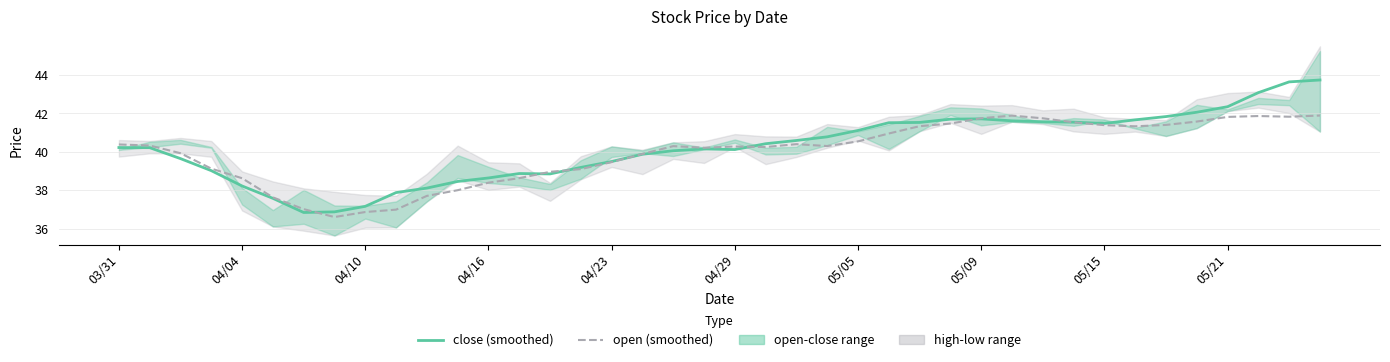

How many data points in close (smoothed) are less than 40?

16